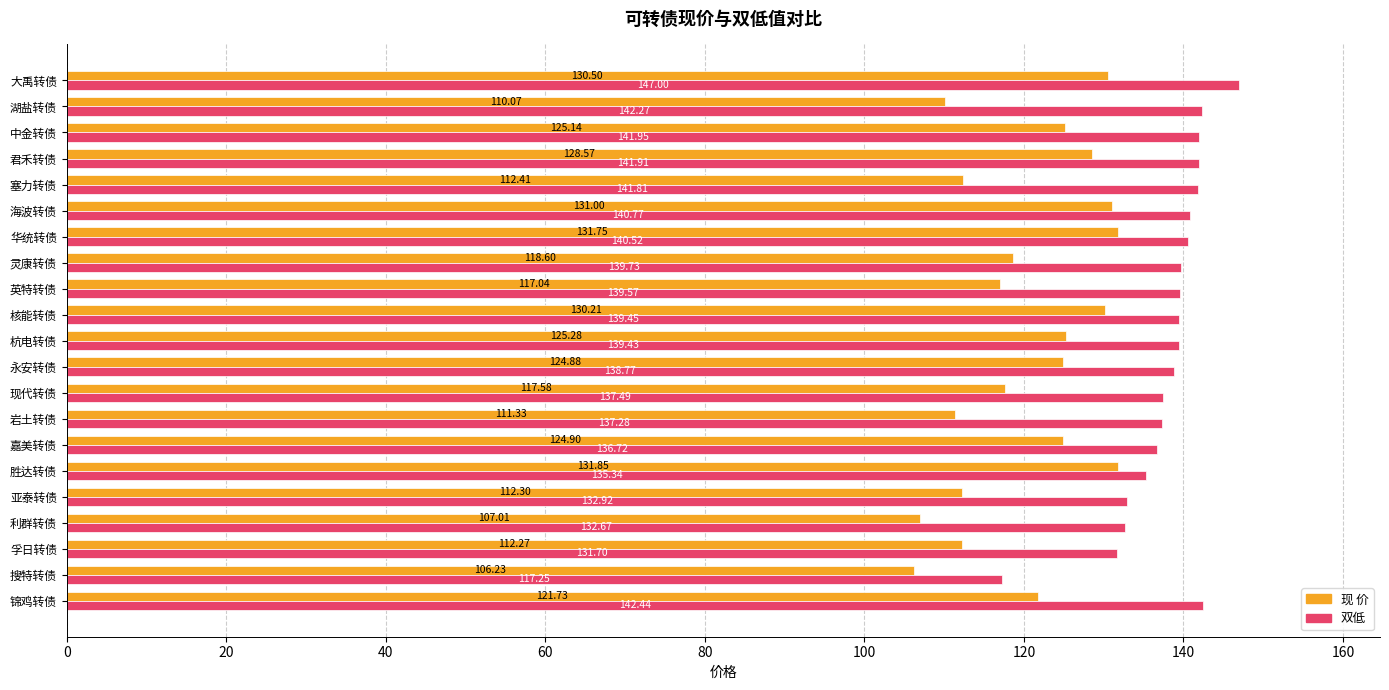

What is the difference between the second highest and second lowest values in the 双低 series?

10.7